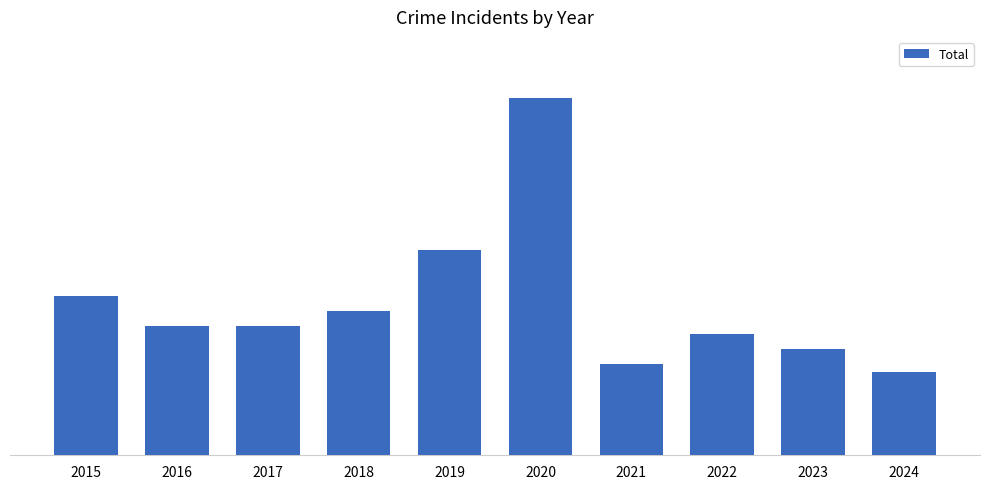

What is the sum of all values?

201